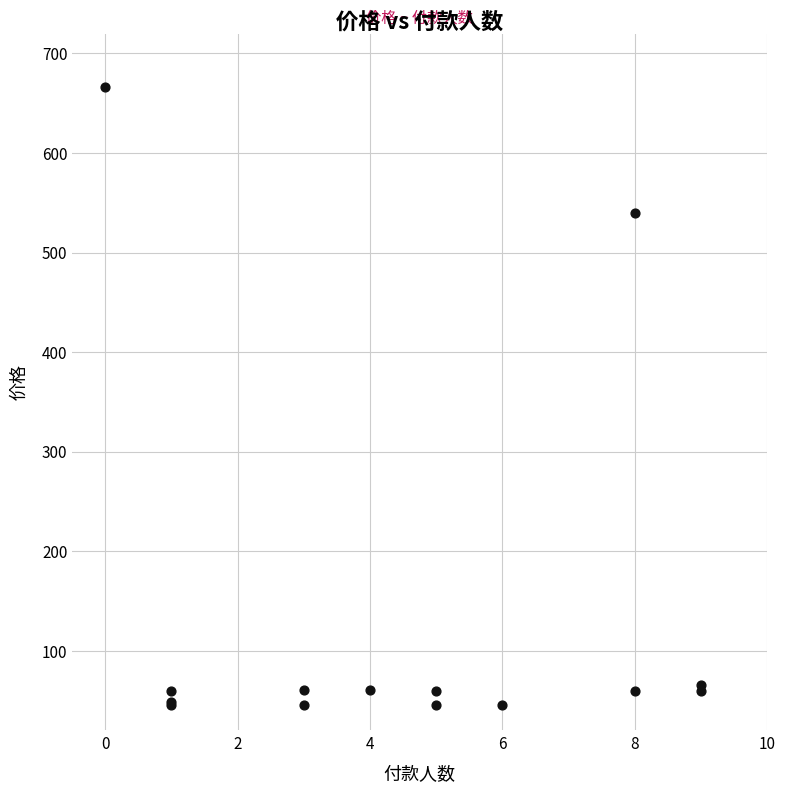

What Y value in the scatter plot is closest to 355?

540